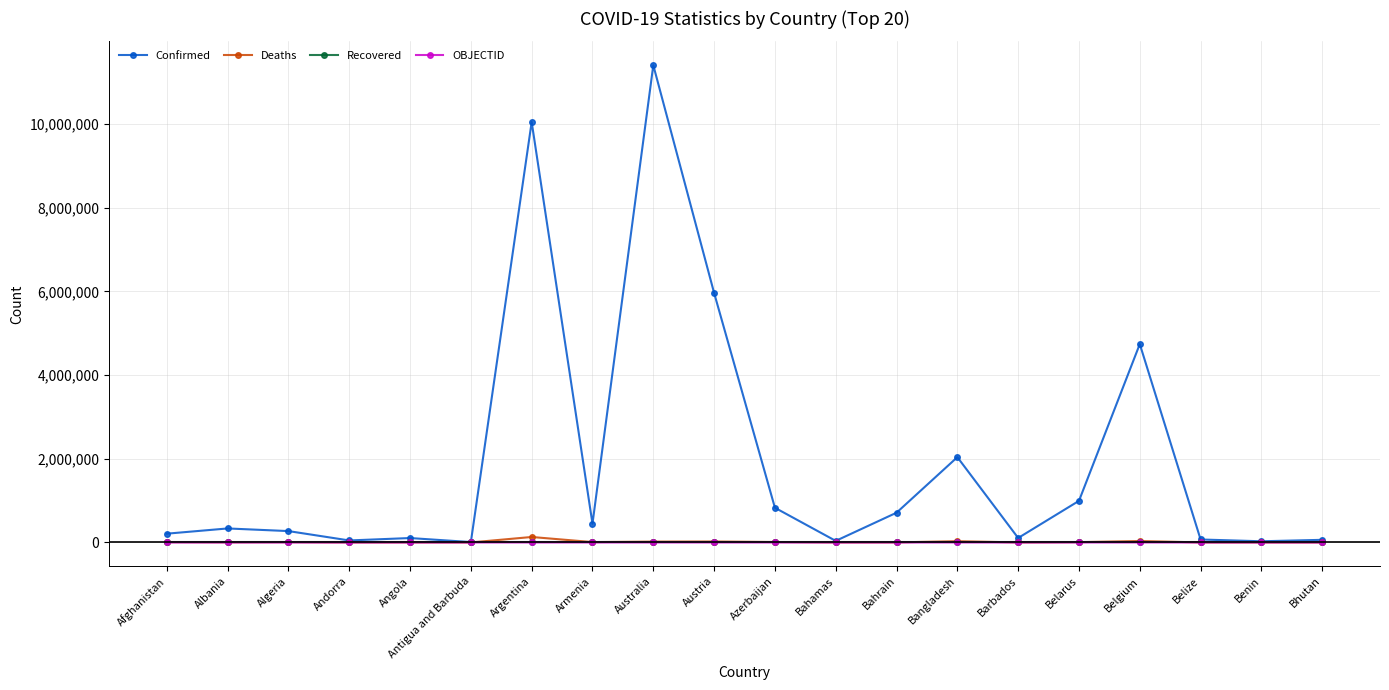

Which series changed the most between Andorra and Argentina?

Confirmed